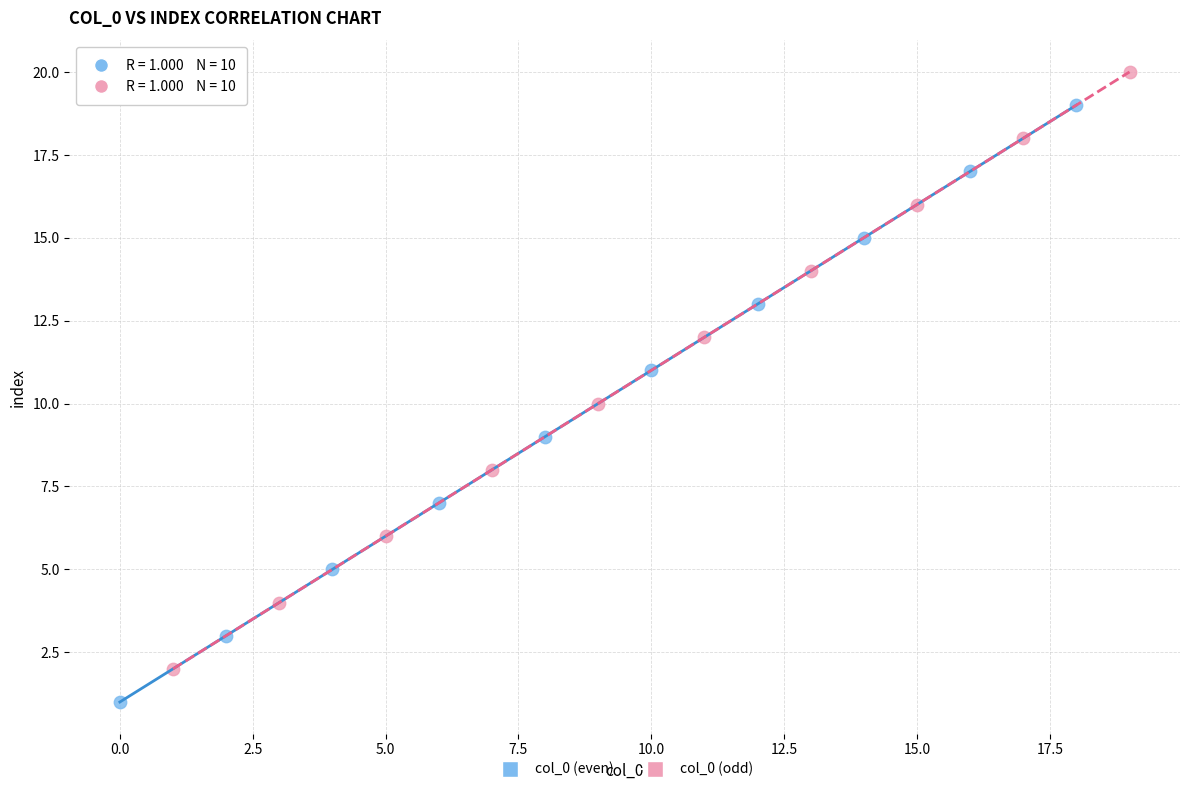

Which series reaches the minimum Y coordinate?

col_0 (even)